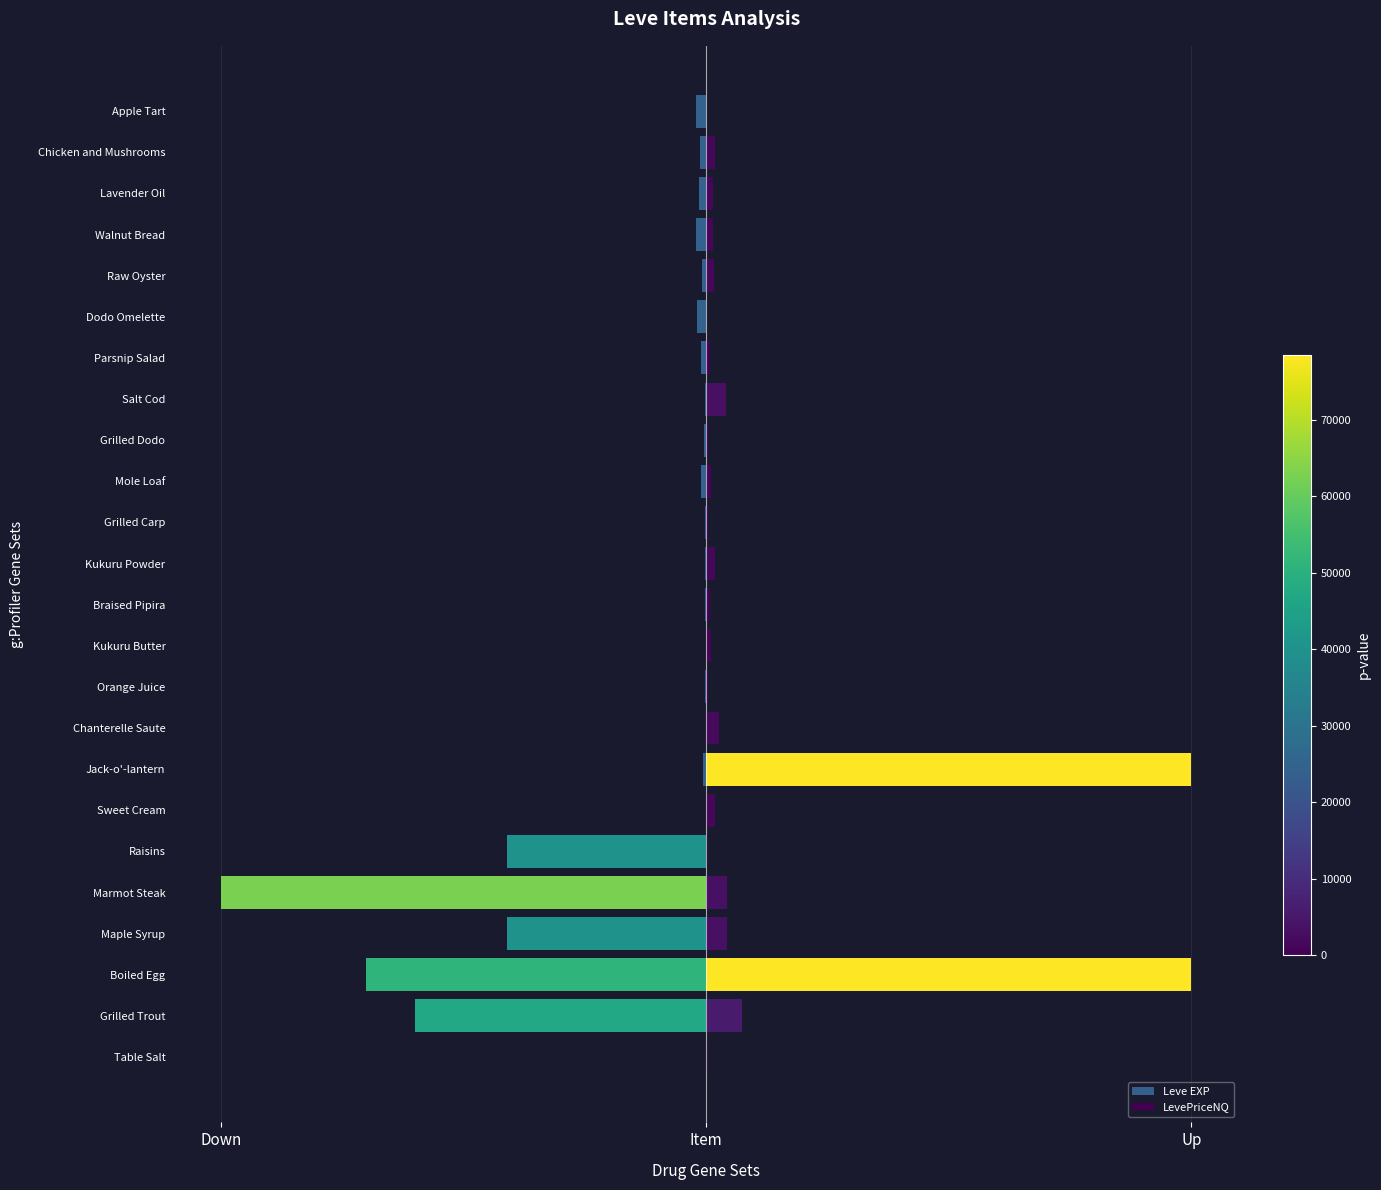

How many distinct data groups are displayed?

2